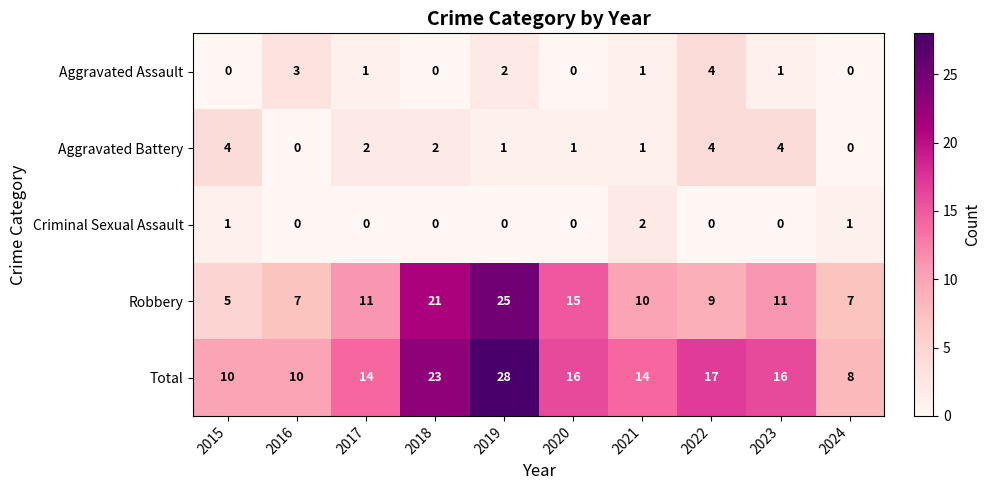

What is the difference between the highest and lowest values at 2024?

8